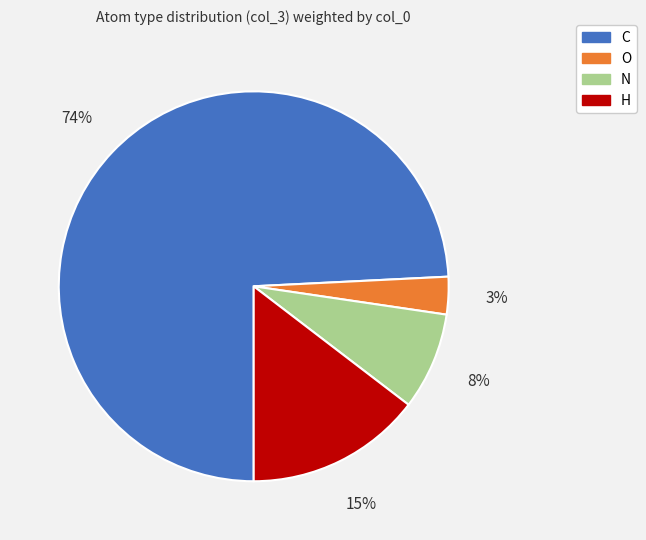

Does C represent more than half of the total?

Yes